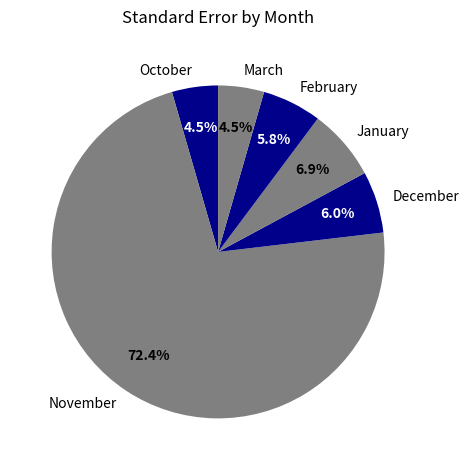

How many slices are in this pie chart?

6